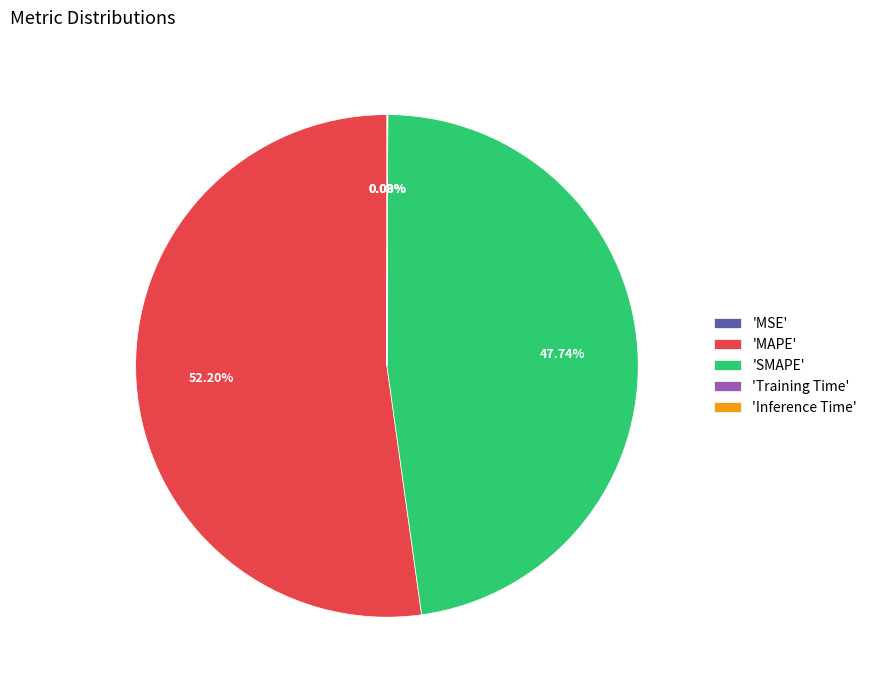

What is the ratio of the value at 'MAPE' to the value at 'SMAPE'?

1.1